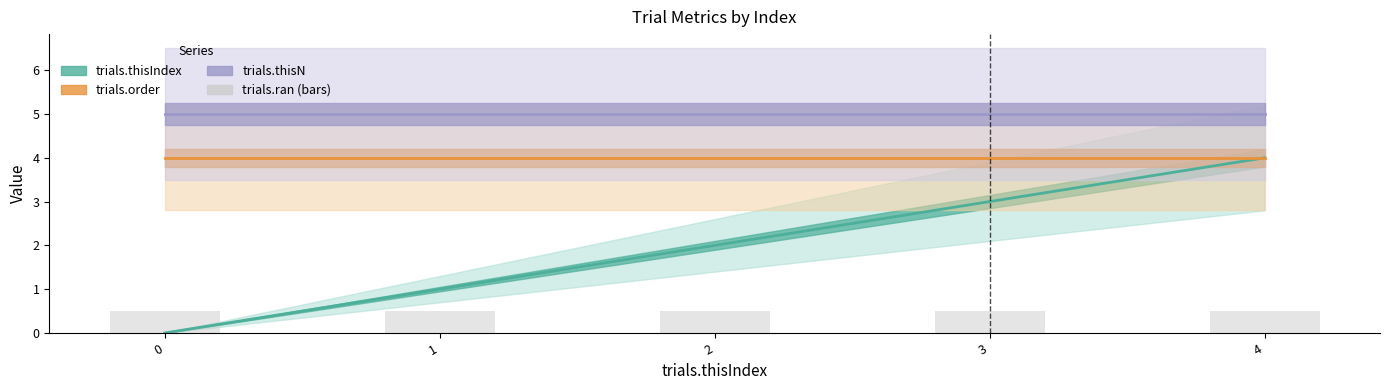

At 2, list the series in order from largest to smallest.

trials.thisN, trials.order, trials.thisIndex, trials.ran (bars)